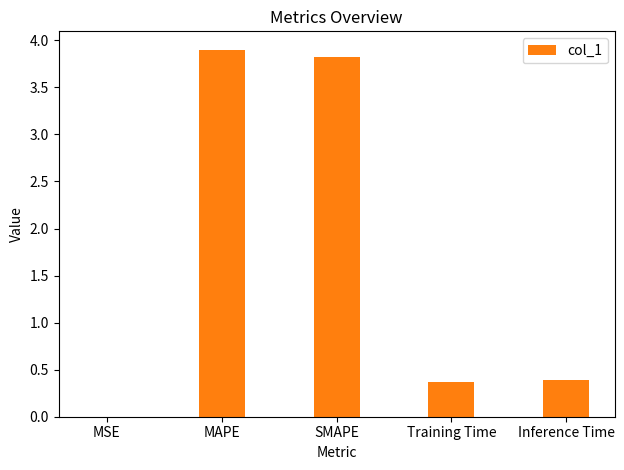

What is the sum of all values?

8.5